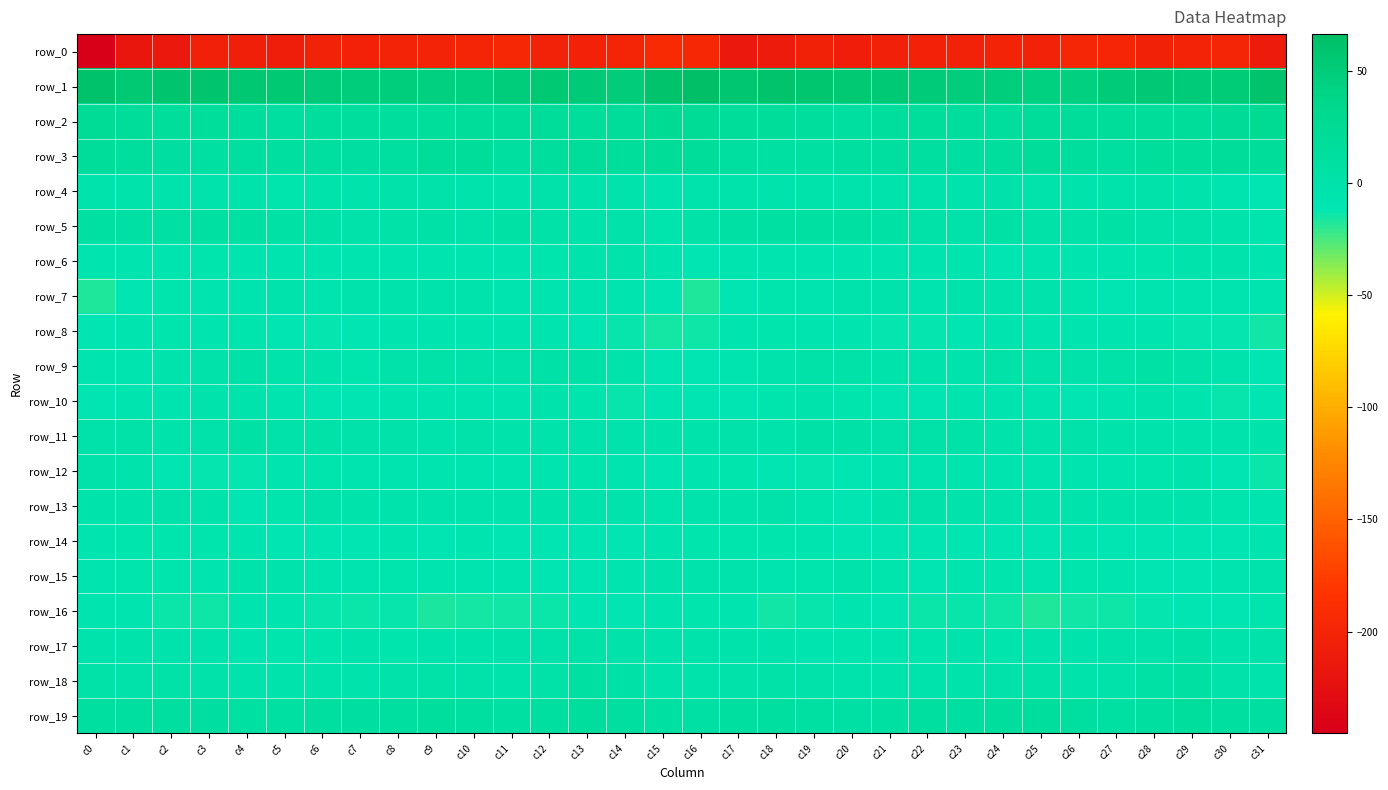

What is the average value of the row_10 series?

-8.9